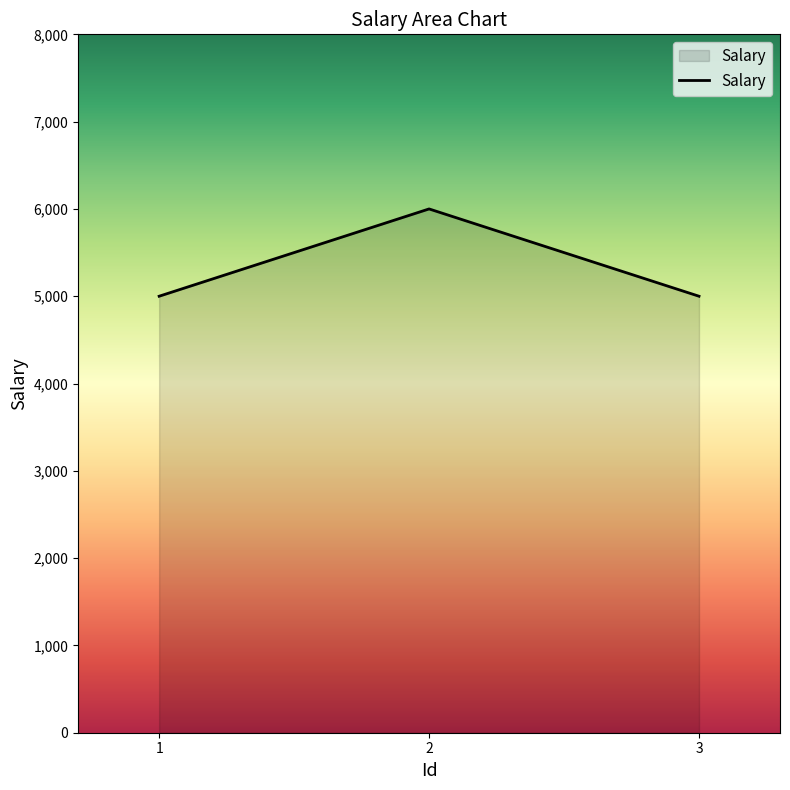

What is the ratio of the value at 3 to the value at 1?

1.0